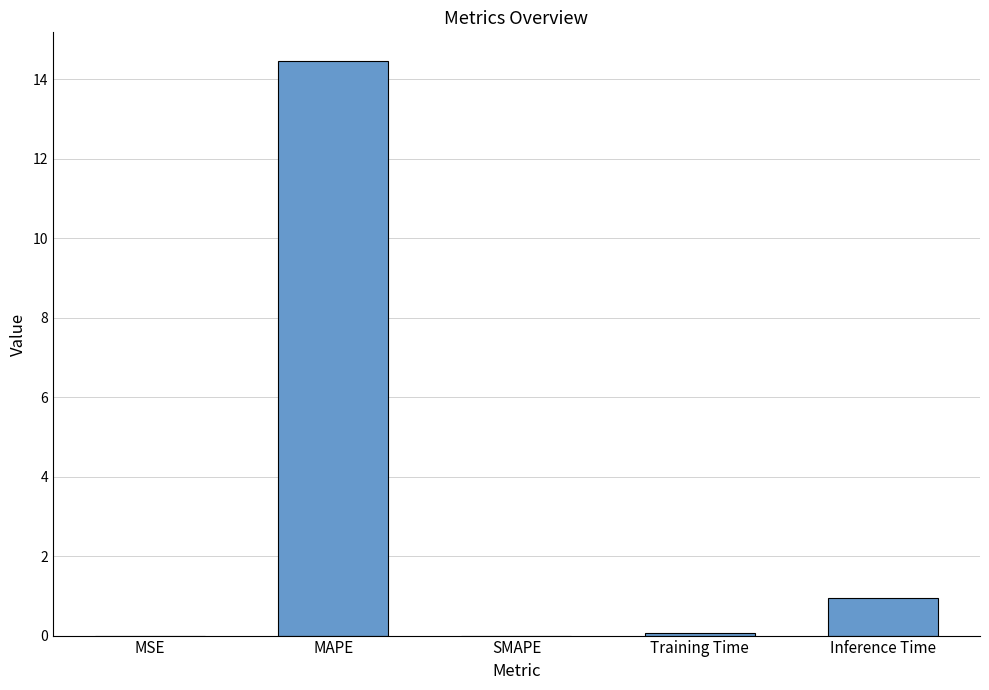

Is it true that the value at SMAPE is 0.0?

True